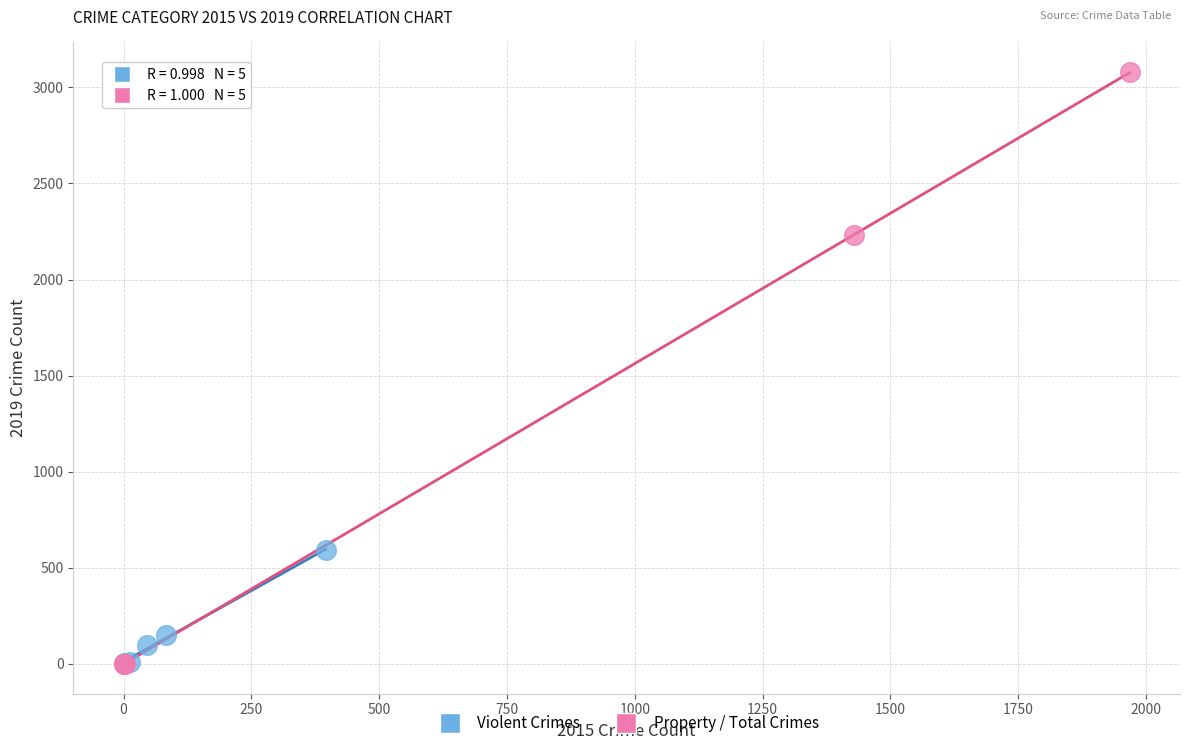

Which series has the widest spread of Y values?

Property / Total Crimes